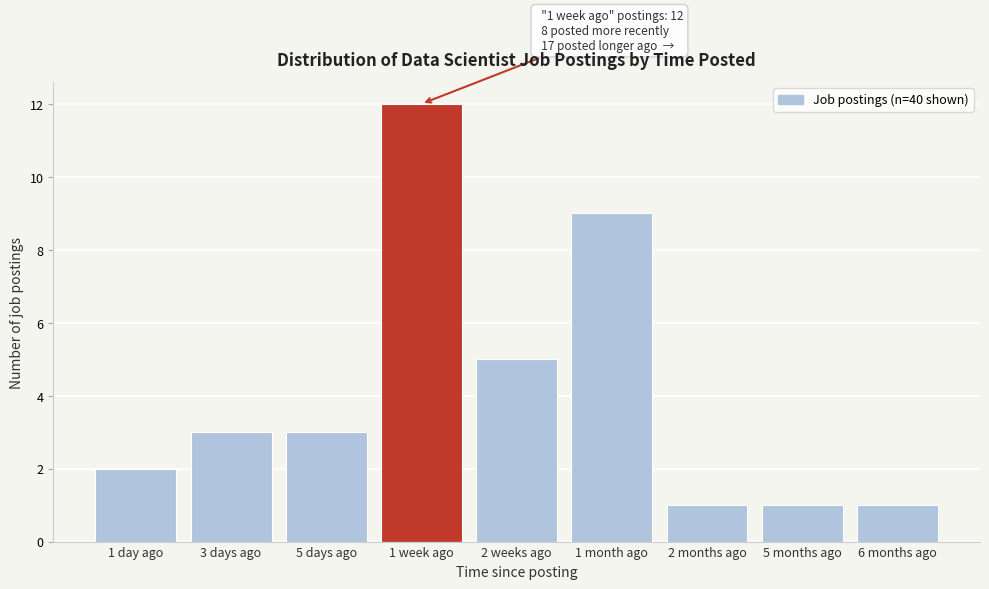

Reading left to right, extract all data points from this chart.

1 day ago=2	3 days ago=3	5 days ago=3	1 week ago=12	2 weeks ago=5	1 month ago=9	2 months ago=1	5 months ago=1	6 months ago=1